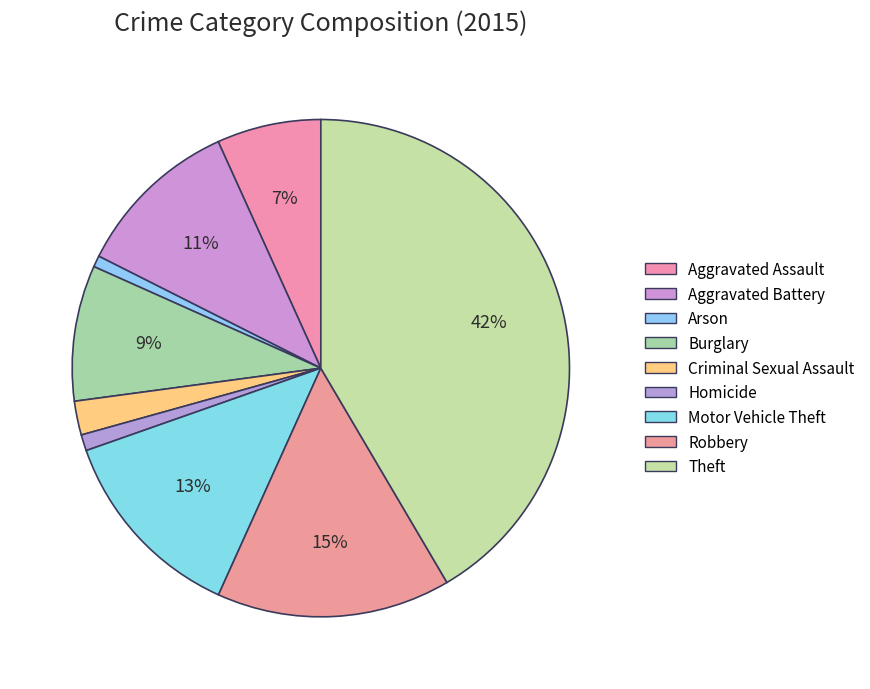

Count the number of slices in the pie.

9